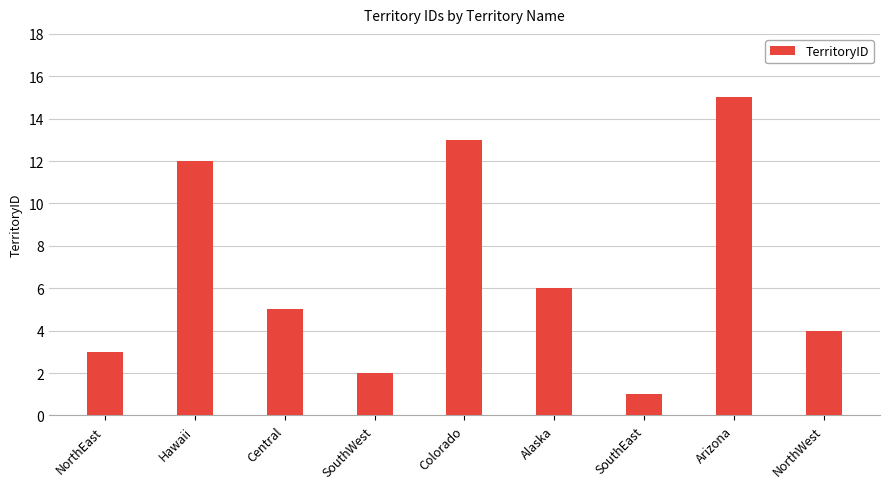

What is the smallest value displayed?

1